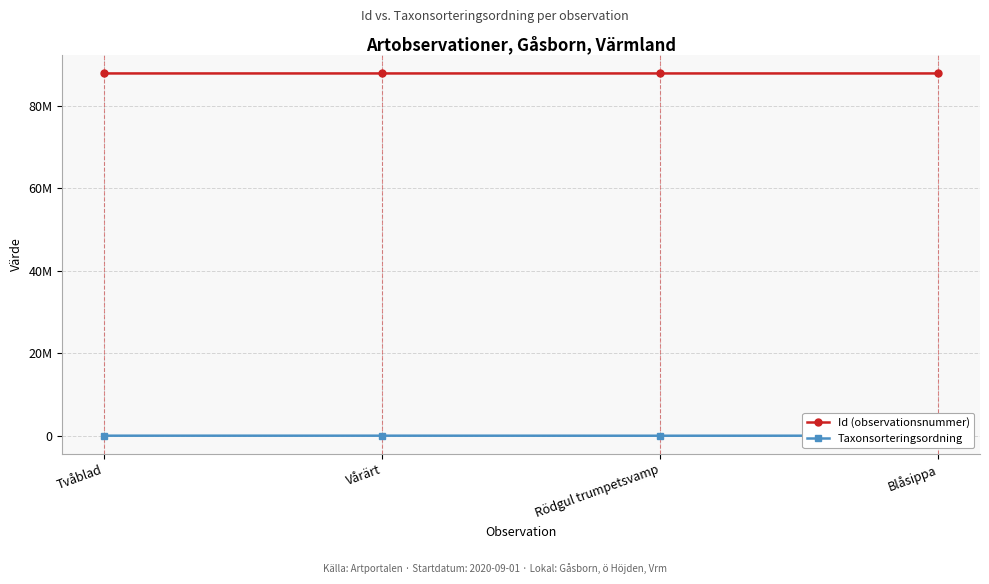

Read the Id (observationsnummer) value at Blåsippa, to the nearest 50.

87776250